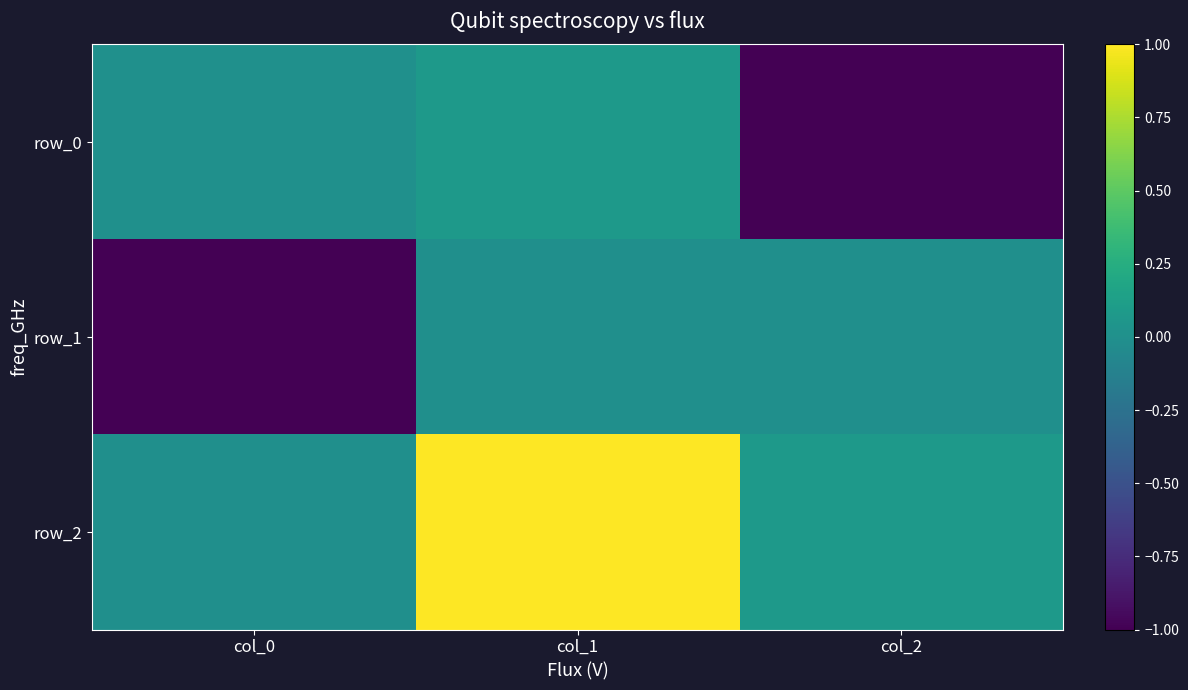

What is the sum of all row_1 values?

-1.0